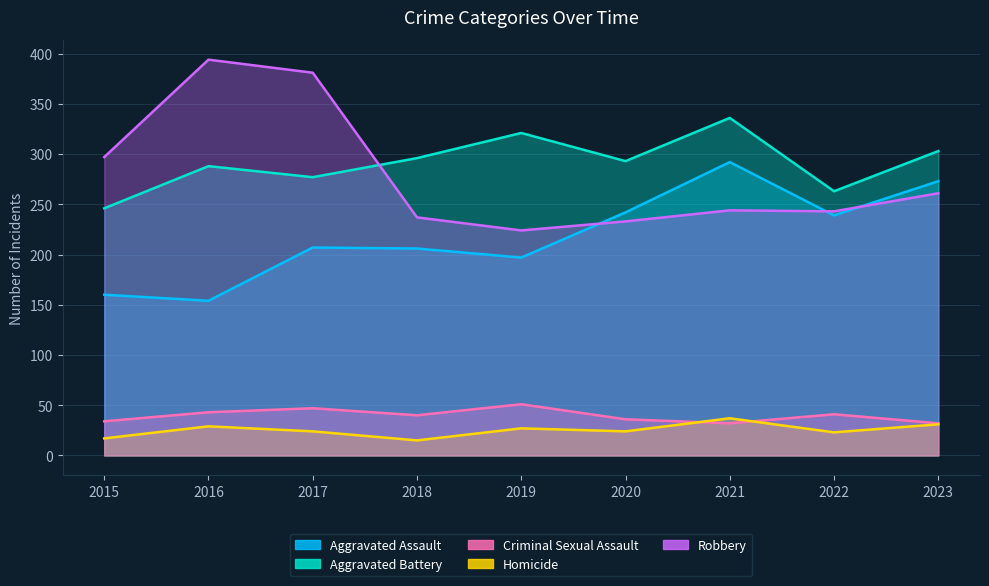

True or false: Aggravated Battery and Homicide cross at least once.

False